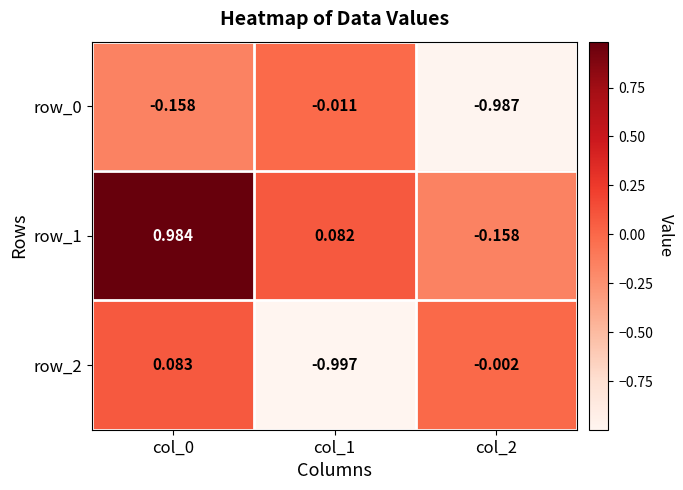

Is the value of row_1 at col_2 greater than the value of row_0 at col_1?

No